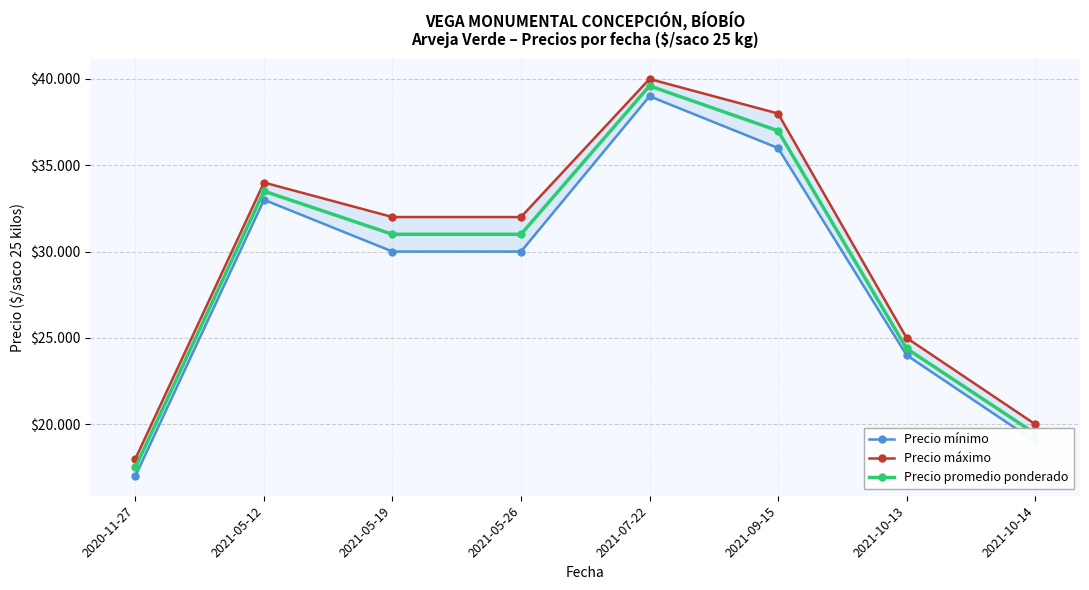

Reading left to right, what are all the values shown in this chart?

Precio mínimo: 17000	33000	30000	30000	39000	36000	24000	19000
Precio máximo: 18000	34000	32000	32000	40000	38000	25000	20000
Precio promedio ponderado: 17500	33500	31000	31000	39600	37000	24385	19455